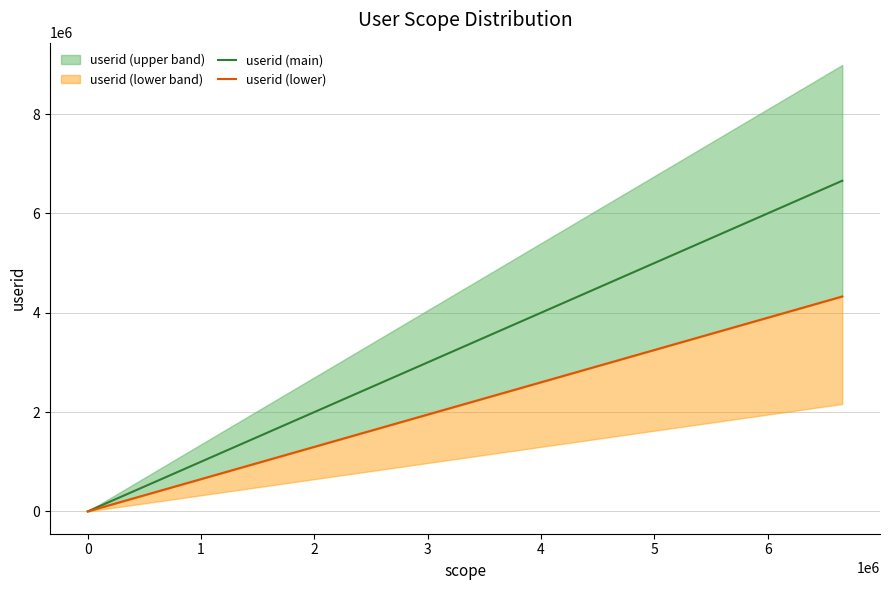

What is the label of the 1st point from the right?

akrus (6657567)